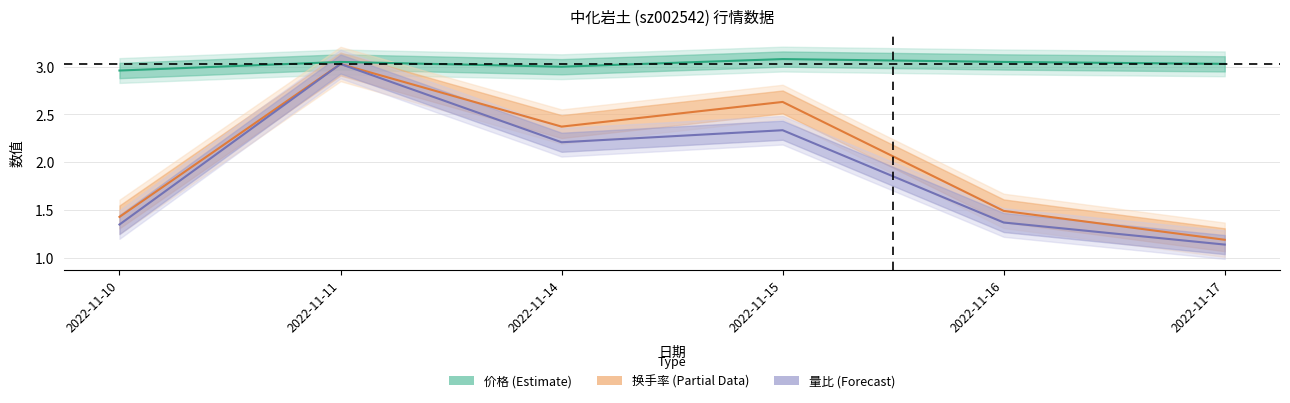

What is the smallest value displayed?

1.1